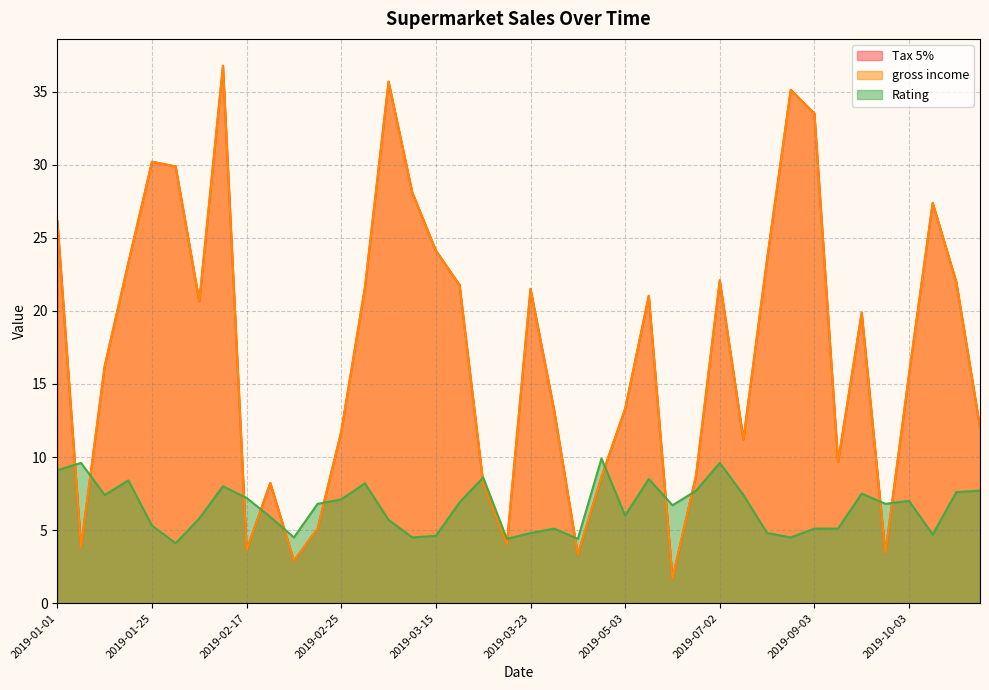

At which category does gross income reach its first local peak?

2019-01-25